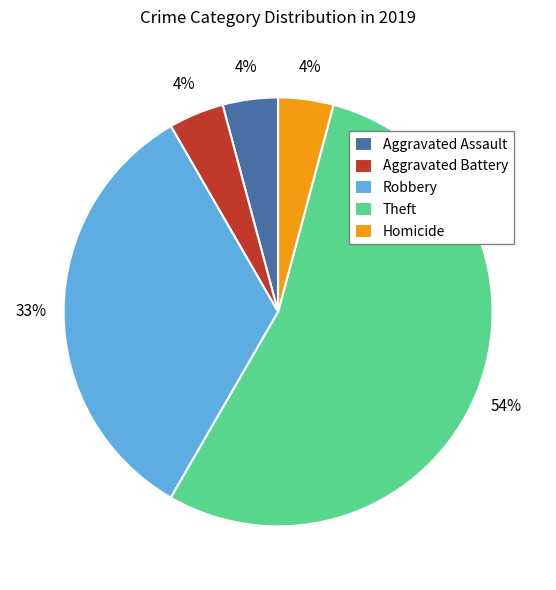

Count the number of slices in the pie.

5